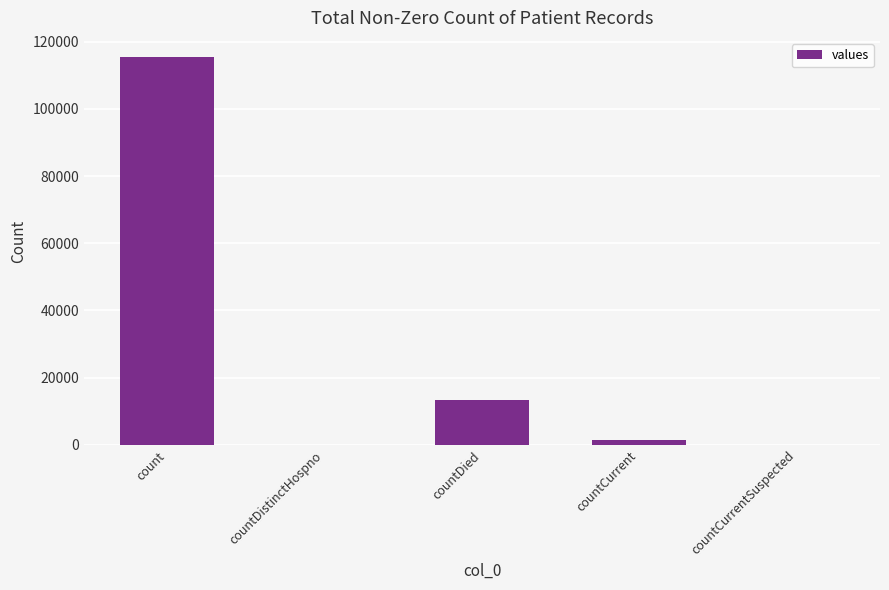

What is the change in value from countDied to countCurrent?

-11960